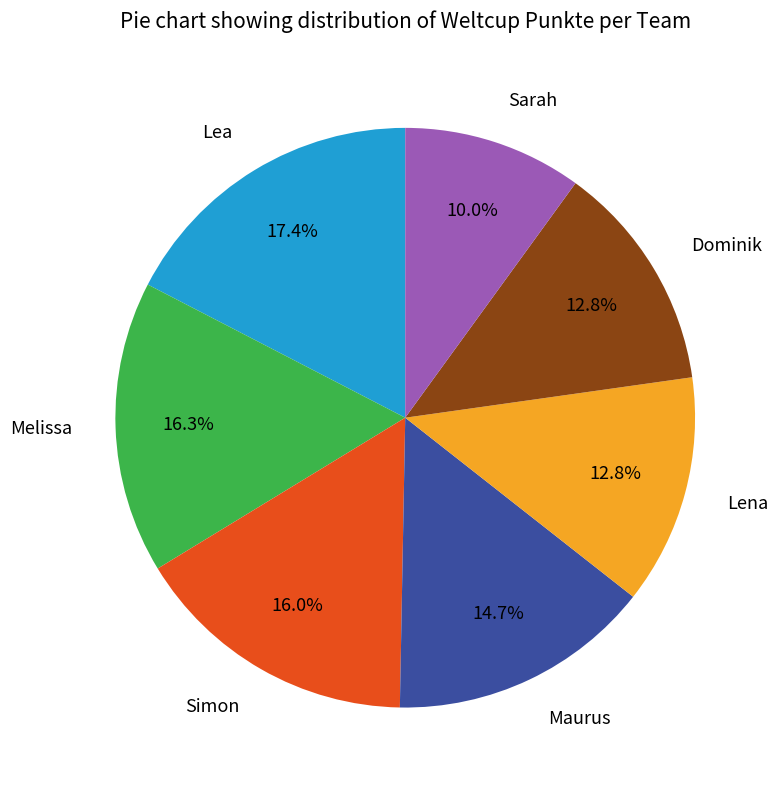

Count the number of slices in the pie.

7